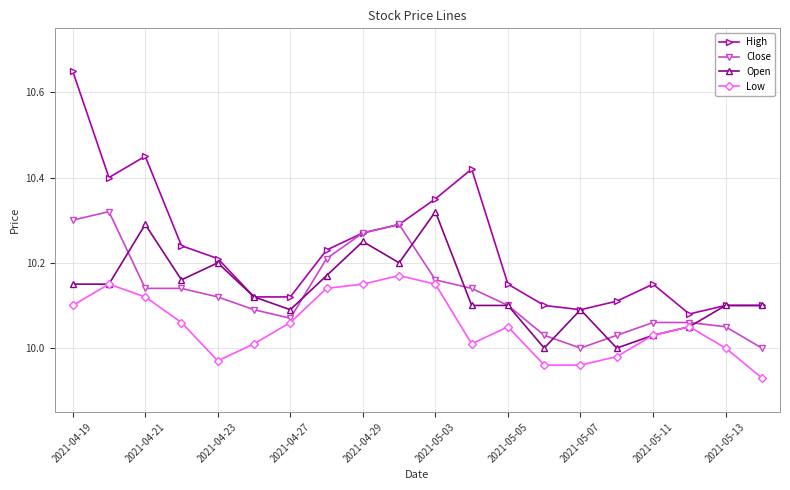

True or false: Low and High cross at least once.

False